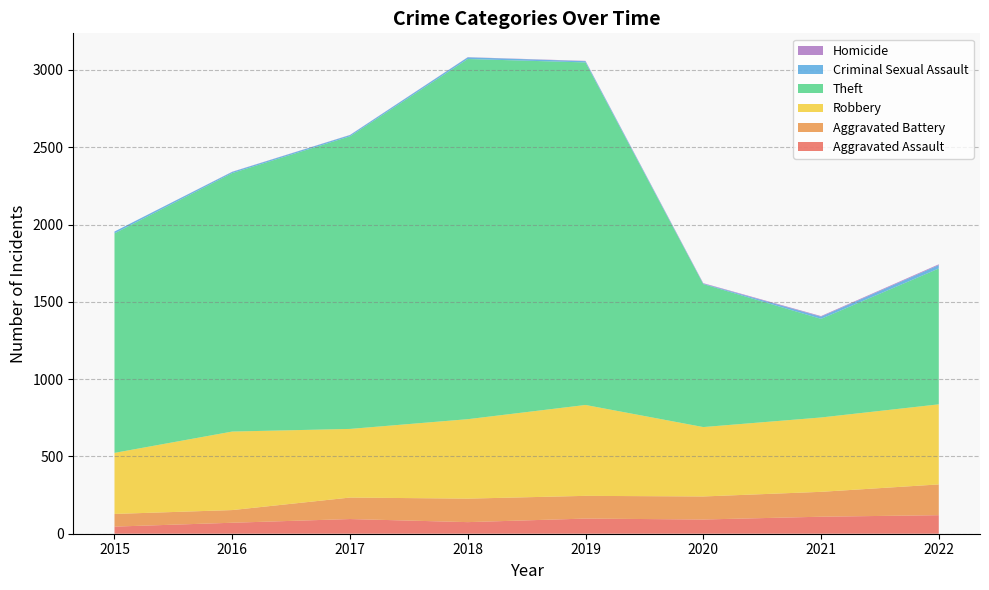

Reading left to right, extract all data points from this chart.

Aggravated Assault: 46	71	95	75	98	92	110	120
Aggravated Battery: 82	82	139	152	147	149	161	199
Robbery: 395	508	444	514	588	449	481	518
Theft: 1420	1672	1893	2330	2216	925	638	879
Criminal Sexual Assault: 12	8	8	11	8	3	14	22
Homicide: 0	1	1	1	2	3	4	5